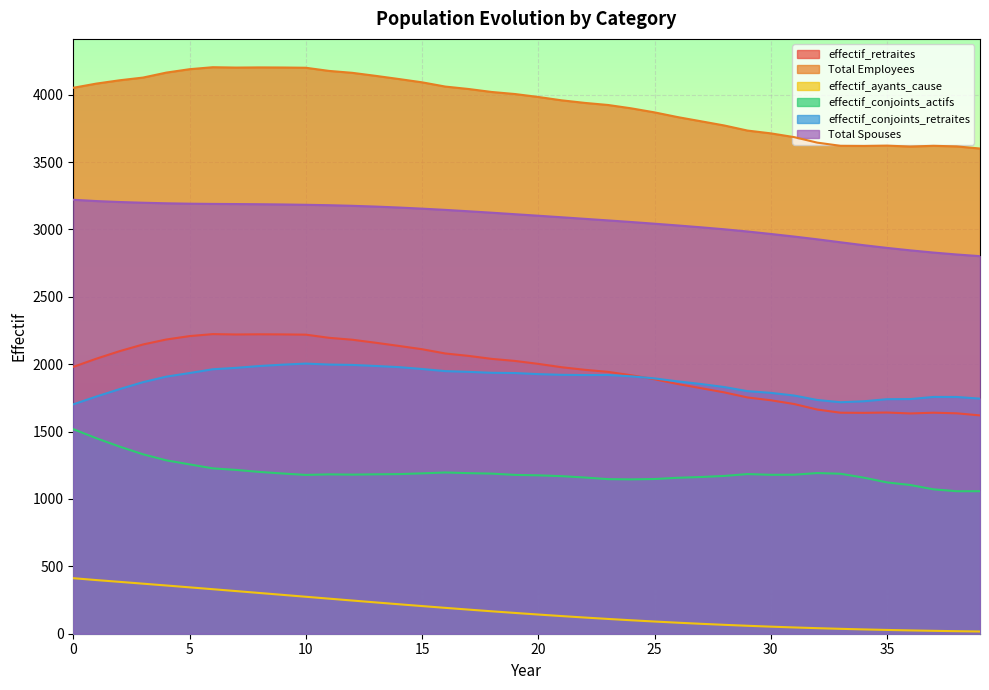

Reading right to left, list all the values displayed in this chart.

effectif_retraites: 1619.9	1635.5	1640.0	1634.5	1641.3	1638.9	1639.9	1663.5	1704.6	1732.4	1753.1	1790.8	1822.0	1852.9	1888.1	1918.0	1942.9	1958.4	1977.6	2002.3	2024.1	2039.4	2061.6	2079.6	2111.1	2135.7	2159.2	2181.5	2195.8	2219.2	2221.0	2221.7	2220.5	2223.2	2208.4	2183.1	2146.3	2097.1	2041.3	1980.0
Total Employees: 3600.3	3615.9	3620.4	3615.0	3621.7	3619.3	3620.3	3644.0	3685.1	3712.8	3733.5	3771.3	3802.5	3833.3	3868.5	3898.5	3923.4	3938.8	3958.0	3982.8	4004.6	4019.8	4042.0	4060.0	4091.6	4116.1	4139.7	4161.9	4176.2	4199.6	4201.4	4202.2	4200.9	4203.6	4188.9	4163.6	4126.8	4106.8	4082.2	4051.0
effectif_ayants_cause: 16.4	18.8	21.5	24.5	28.0	31.9	36.3	41.2	46.6	52.5	58.9	66.0	73.6	81.7	90.5	99.8	109.7	120.1	131.0	142.4	154.2	166.4	179.0	192.0	205.2	218.7	232.4	246.3	260.3	274.3	288.4	302.4	316.4	330.3	344.2	357.9	371.4	384.7	397.9	412.0
effectif_conjoints_actifs: 1057.4	1057.3	1071.4	1103.6	1122.7	1158.1	1187.0	1192.2	1179.7	1179.1	1184.7	1170.8	1162.8	1157.1	1147.9	1145.2	1147.0	1159.1	1169.2	1175.3	1178.5	1188.0	1191.6	1196.4	1189.9	1184.3	1182.8	1180.6	1182.5	1178.3	1188.9	1200.6	1215.5	1226.9	1256.7	1286.5	1331.4	1388.1	1450.0	1518.0
effectif_conjoints_retraites: 1744.3	1756.6	1756.9	1741.1	1740.2	1724.8	1717.6	1734.4	1767.5	1787.2	1799.9	1830.3	1852.9	1872.2	1894.6	1909.7	1919.9	1919.4	1921.0	1926.3	1934.3	1936.1	1943.1	1948.6	1964.3	1978.2	1986.8	1994.6	1997.3	2004.4	1996.4	1986.3	1972.7	1962.3	1934.2	1907.4	1866.7	1815.3	1760.3	1702.0
Total Spouses: 2801.7	2814.0	2828.3	2844.7	2862.9	2882.9	2904.6	2926.6	2947.2	2966.4	2984.6	3001.1	3015.7	3029.3	3042.4	3055.0	3066.9	3078.5	3090.3	3101.6	3112.8	3124.1	3134.6	3145.0	3154.2	3162.5	3169.6	3175.2	3179.8	3182.7	3185.2	3186.9	3188.2	3189.3	3190.9	3193.9	3198.1	3203.4	3210.4	3220.0